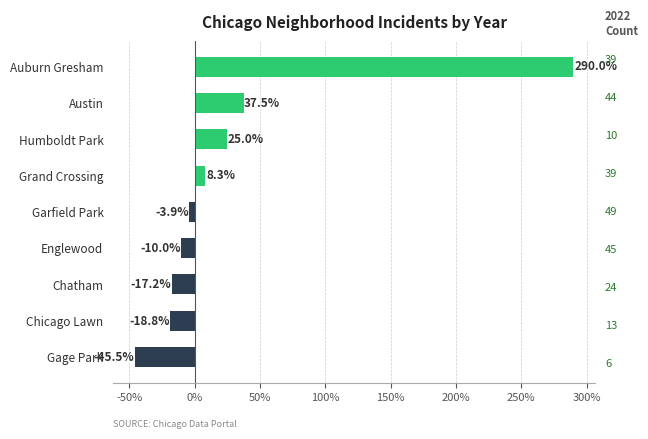

The chart shows a value of -62.8 at Gage Park. True or false?

False